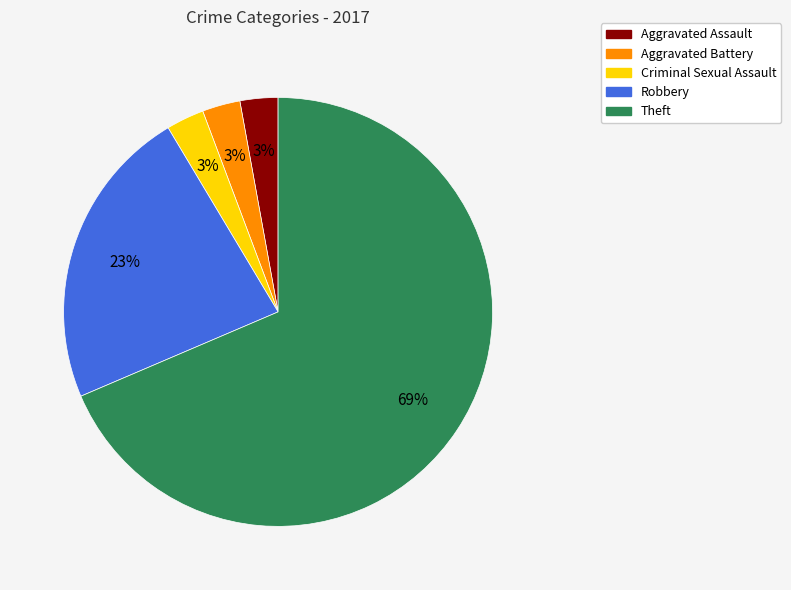

Which category has the biggest portion of the pie?

Theft